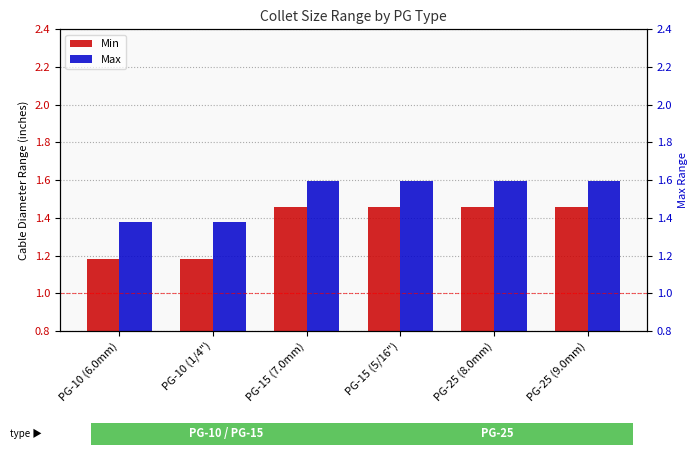

What is the sum of all Max values?

9.1